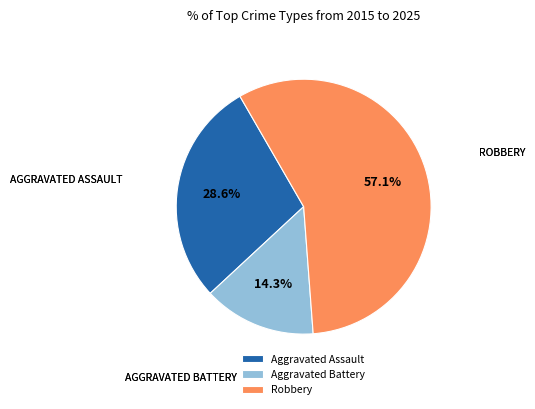

What is the majority slice?

Robbery